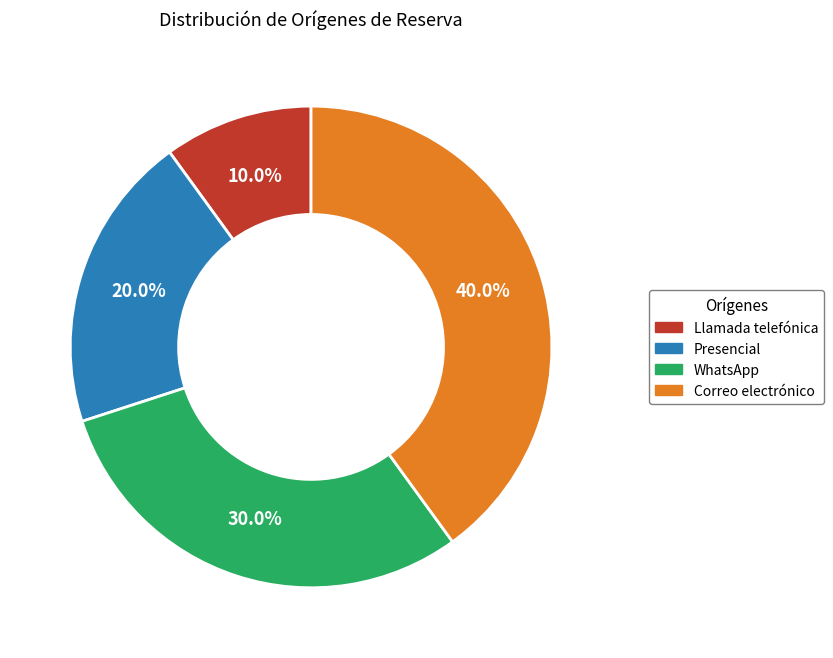

Is it true that Correo electrónico is 40% of the pie?

True